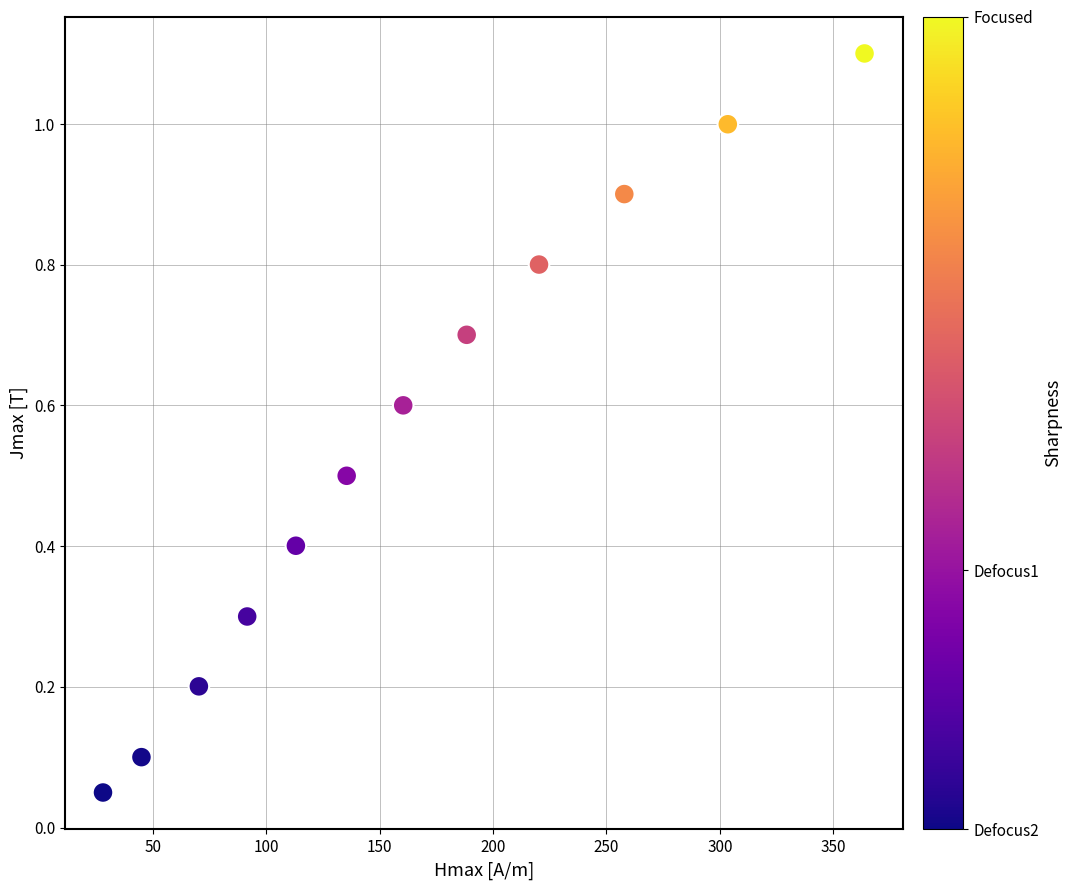

What is the range of Y values (max minus min)?

1.1